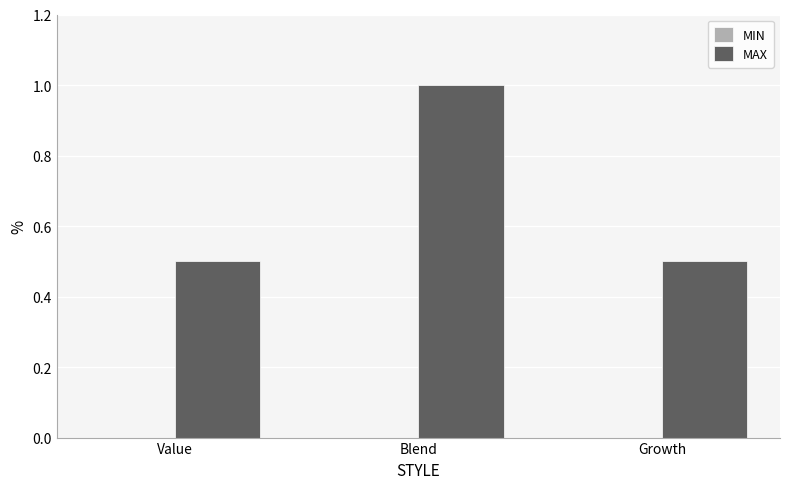

Which category has the highest value across all series?

Blend